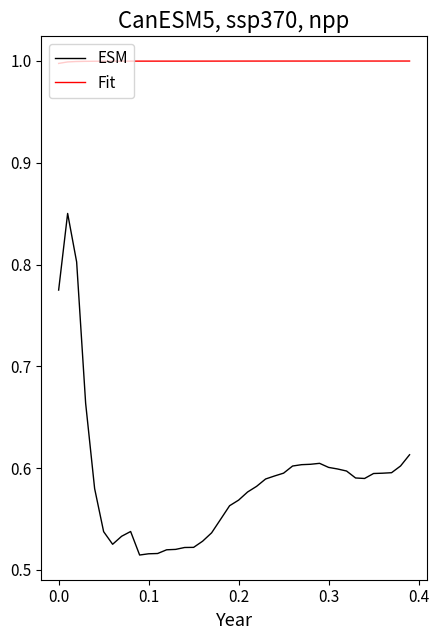

What is the minimum value for Fit?

1.0